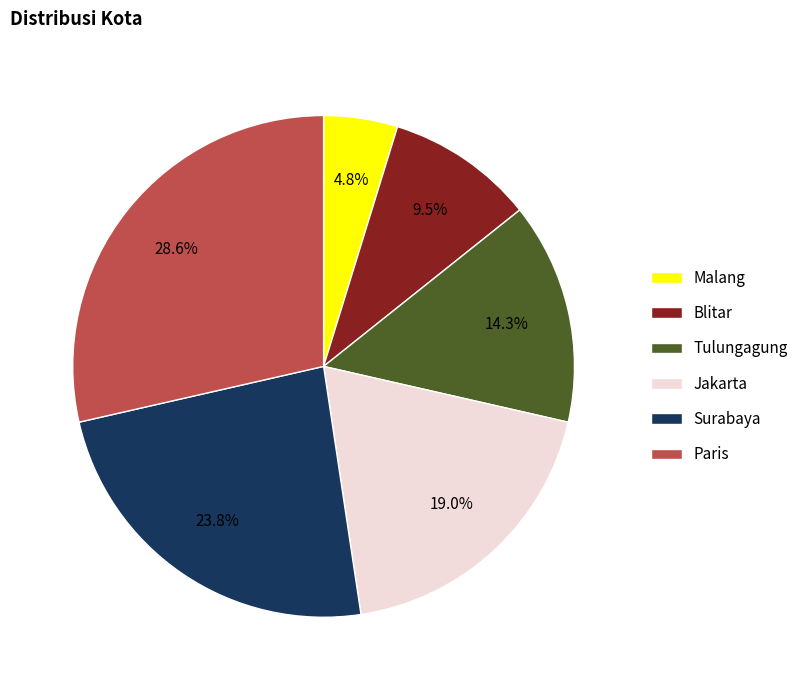

To the nearest percent, what portion does Jakarta represent?

19%